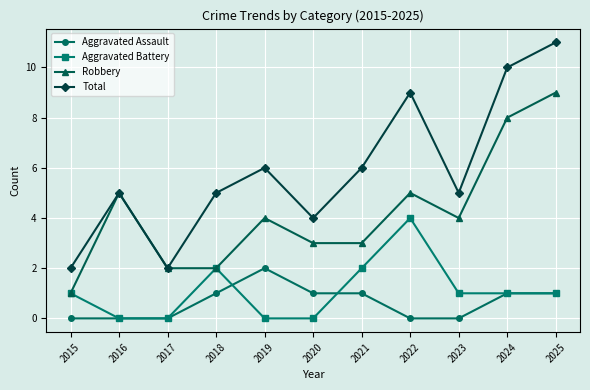

Rank the series by their maximum value, from highest to lowest.

Total, Robbery, Aggravated Battery, Aggravated Assault